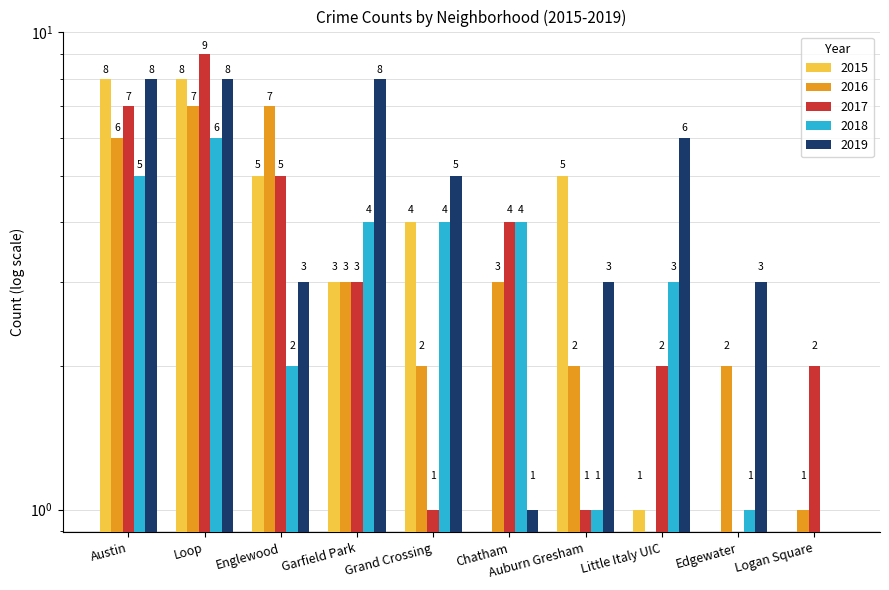

Rank the series by their maximum value, from lowest to highest.

2018, 2016, 2015, 2019, 2017